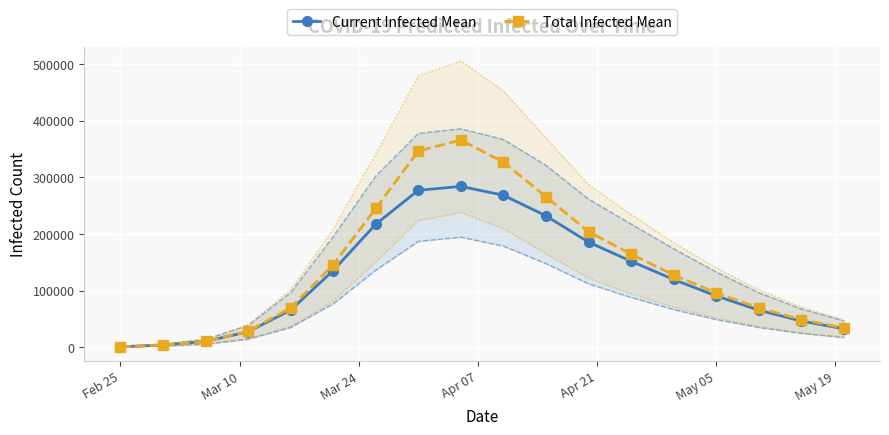

In Total Infected Upper, how many points are higher than both neighbors (excluding endpoints)?

1